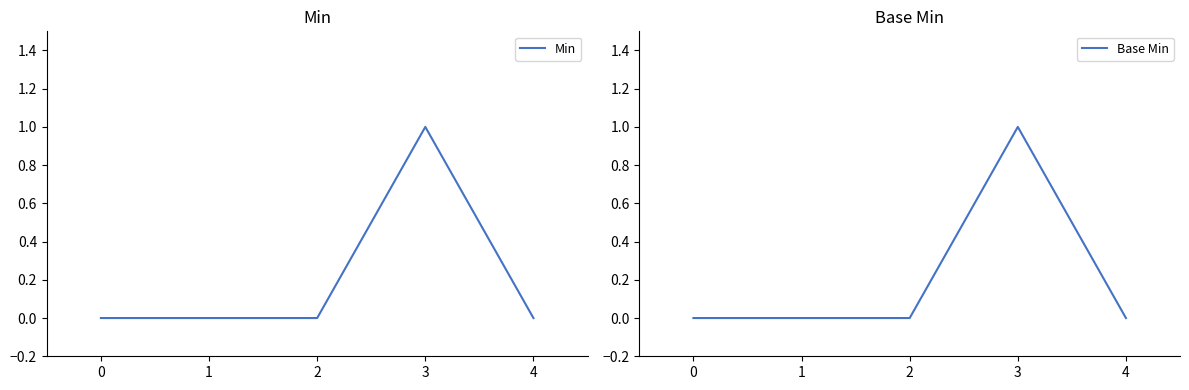

Which series has the largest range (max minus min)?

Min